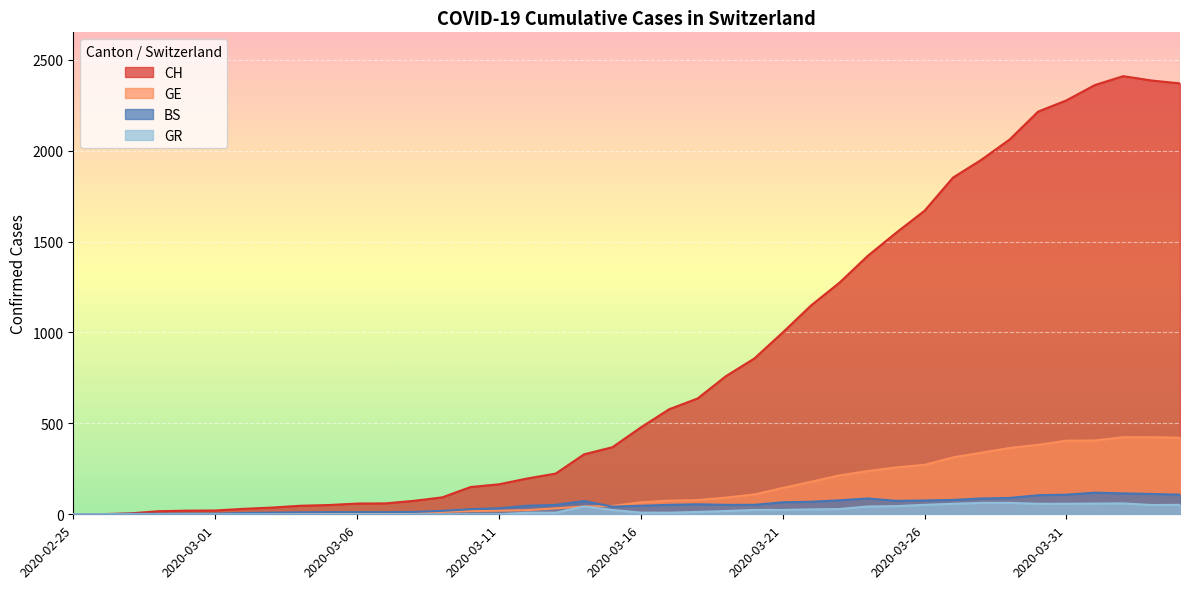

Reading left to right, transcribe all the data shown in this chart.

CH: 0	1	5	17	20	21	30	37	47	51	59	60	74	93	150	165	197	224	330	369	478	578	637	760	857	1000	1149	1274	1422	1549	1670	1852	1950	2062	2215	2277	2361	2410	2386	2370
GE: 0	1	1	1	3	3	3	4	4	5	7	7	9	13	18	20	23	33	43	46	66	75	78	92	109	145	179	214	238	258	272	313	339	365	382	405	406	424	424	421
BS: 0	0	3	3	4	4	7	9	11	12	12	12	13	19	28	33	47	52	73	42	47	52	55	52	52	66	69	77	87	74	76	79	87	90	105	108	119	115	112	108
GR: 0	0	0	0	0	0	0	0	0	0	0	0	0	0	0	0	9	9	43	24	9	9	13	18	24	24	27	29	43	45	52	58	63	63	58	58	59	60	51	52